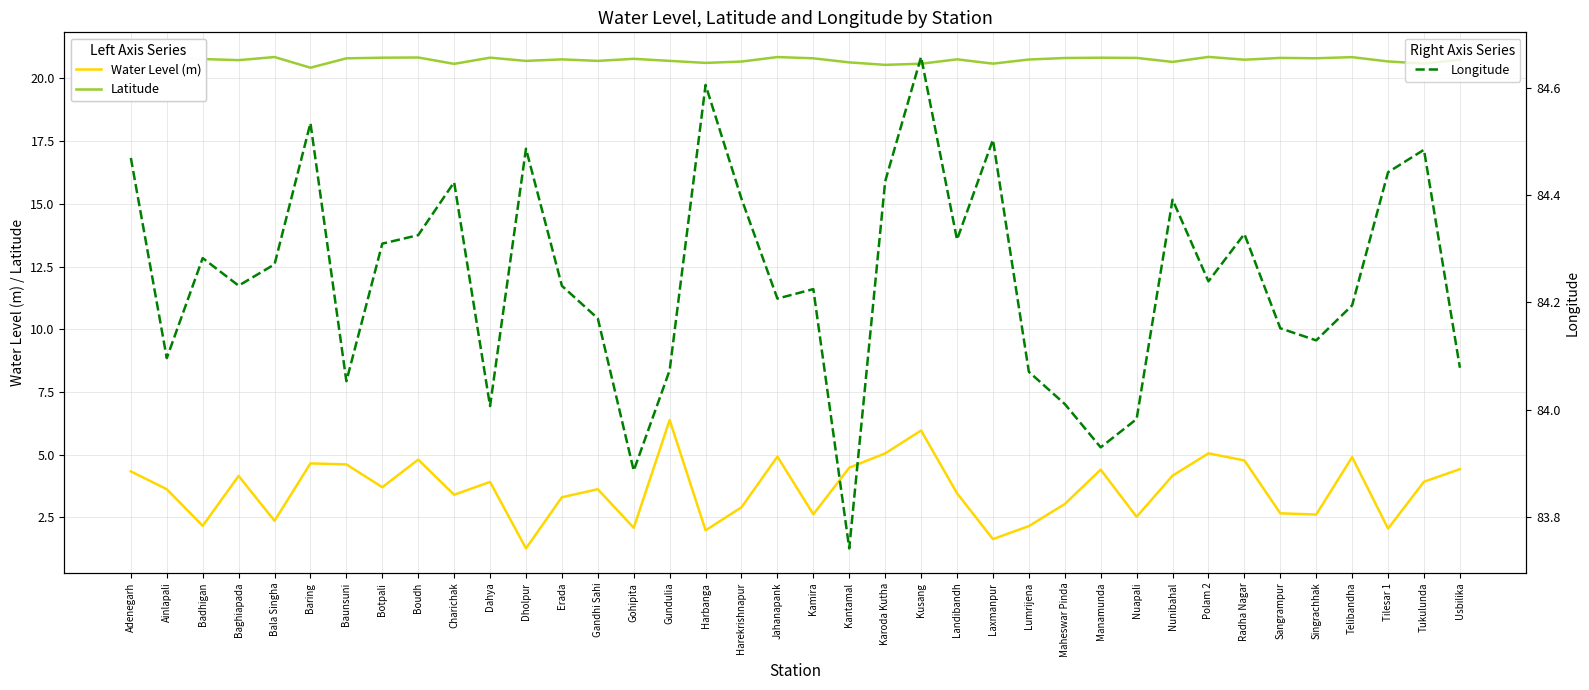

How many interior local peaks does the Water Level (m) series have?

11